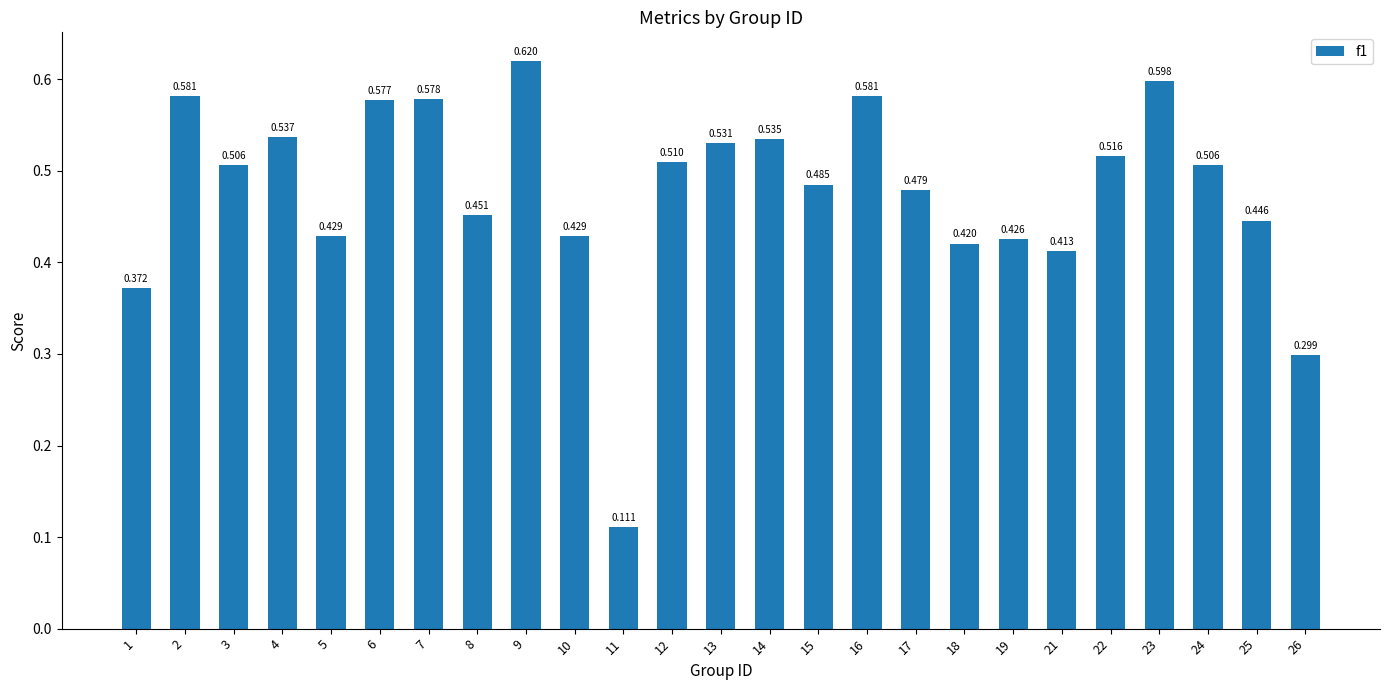

What is the value of the 25th bar from the left?

0.3